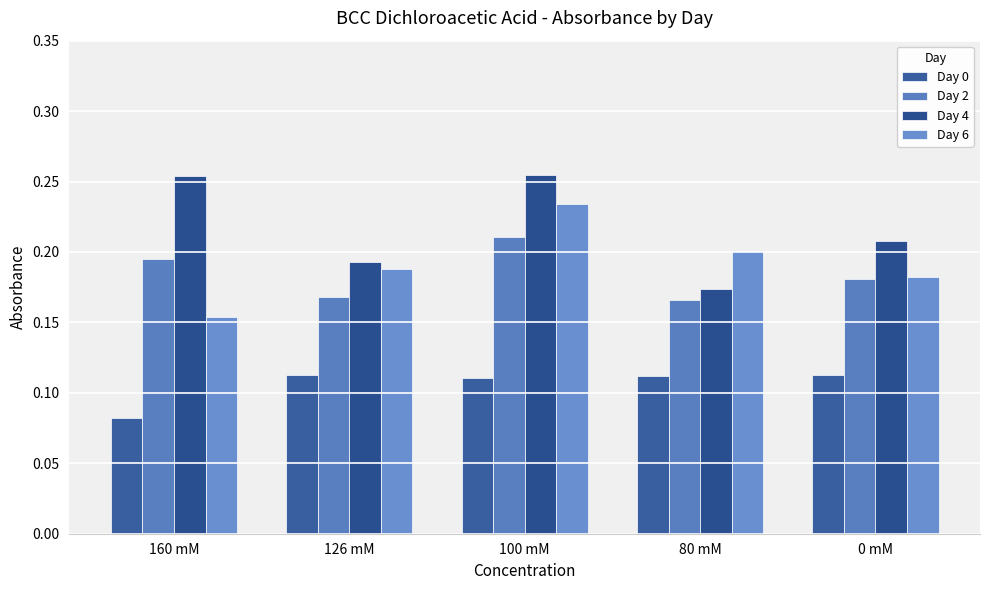

List the labels in order of Day 6 value, largest first.

100 mM, 80 mM, 126 mM, 0 mM, 160 mM